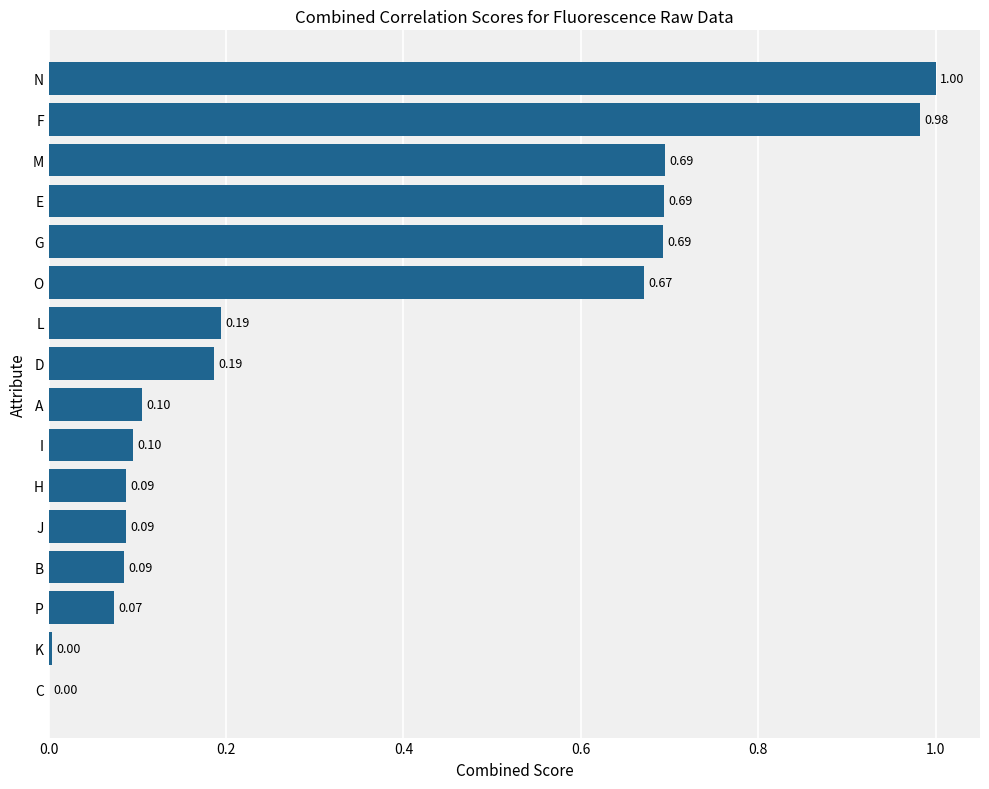

What is the sum of the values at D and N?

1.2